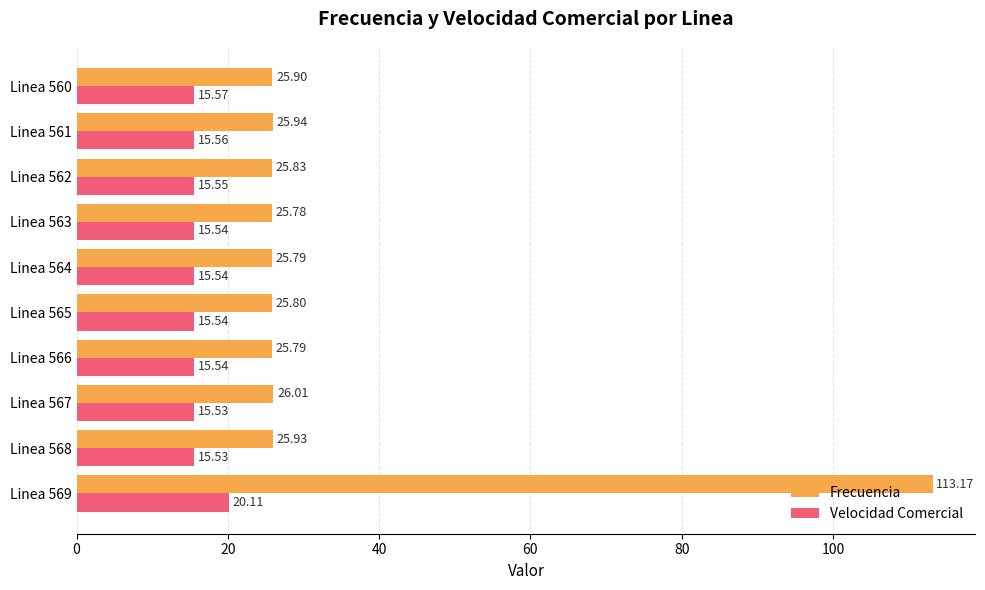

What is the difference between the highest and lowest values at Linea 560?

10.3